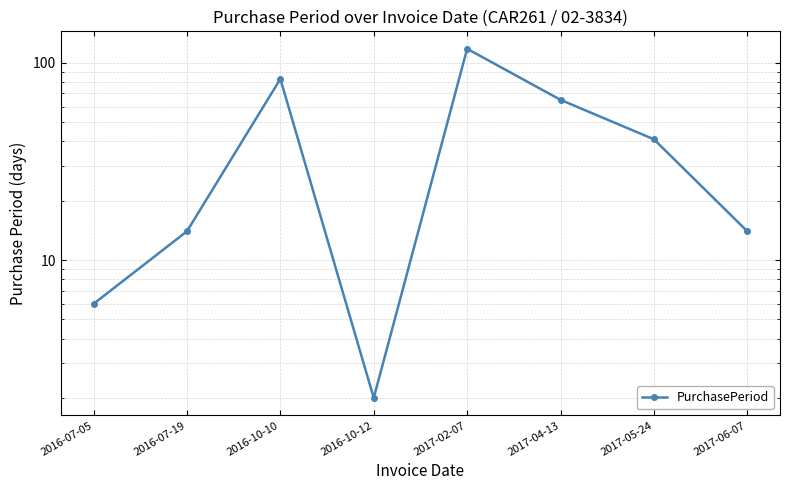

How many values exceed 41?

3